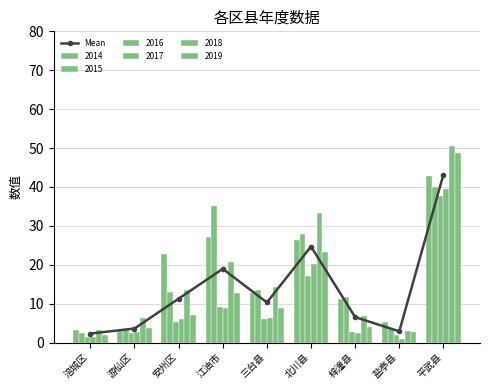

The value at 平武县 is 43.2. True or false?

True